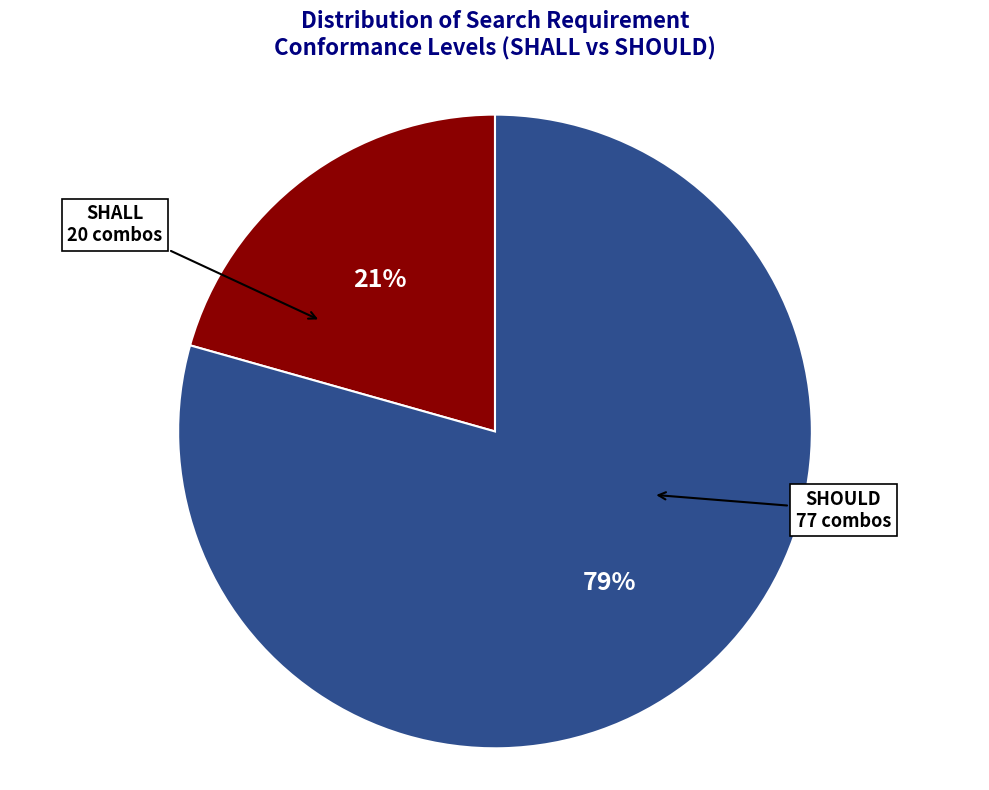

Is there a majority slice in this chart?

Yes